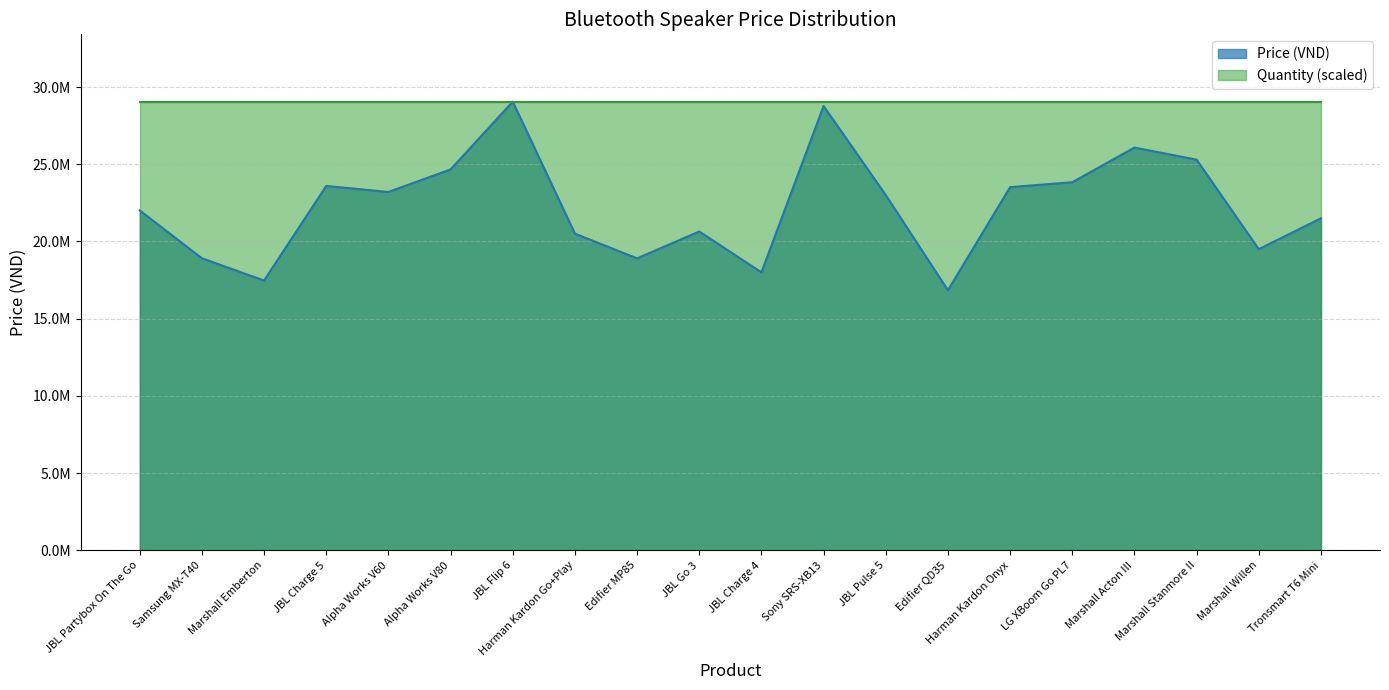

Does the chart have visible grid lines?

Yes